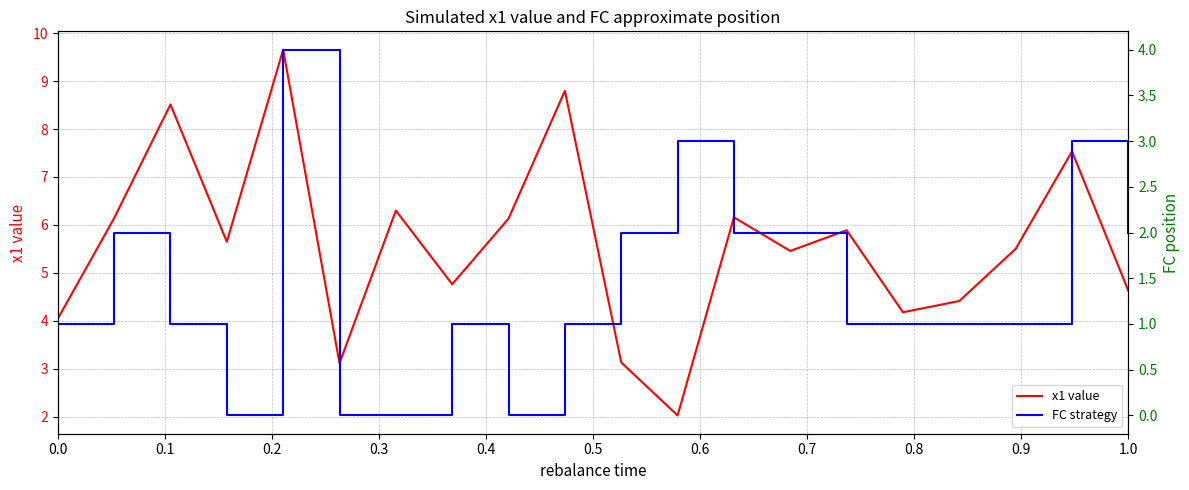

How many data points in x1 value are above 5?

12